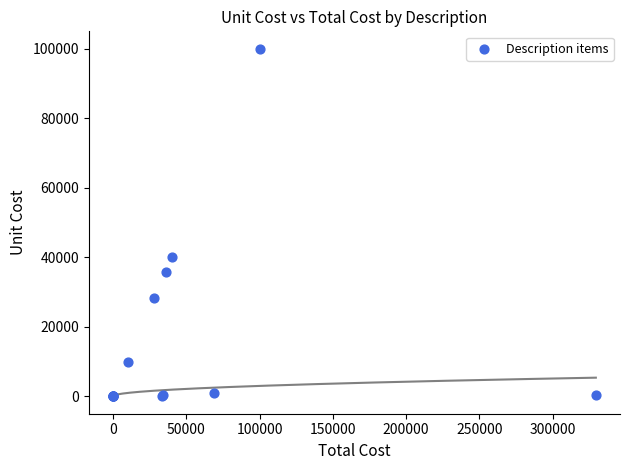

What Y value in the scatter plot is closest to 50000?

40000.0